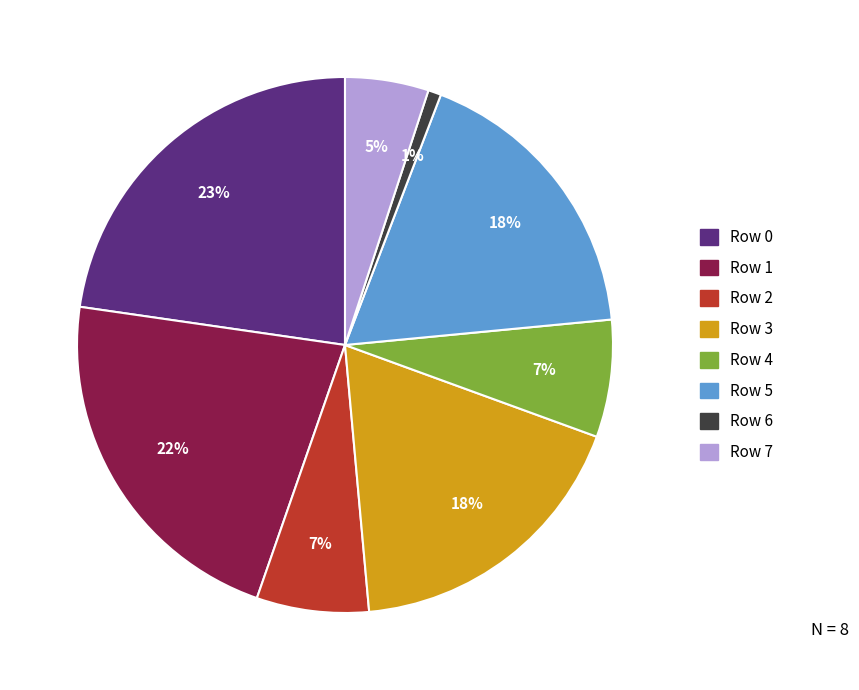

Does any single category account for the majority?

No